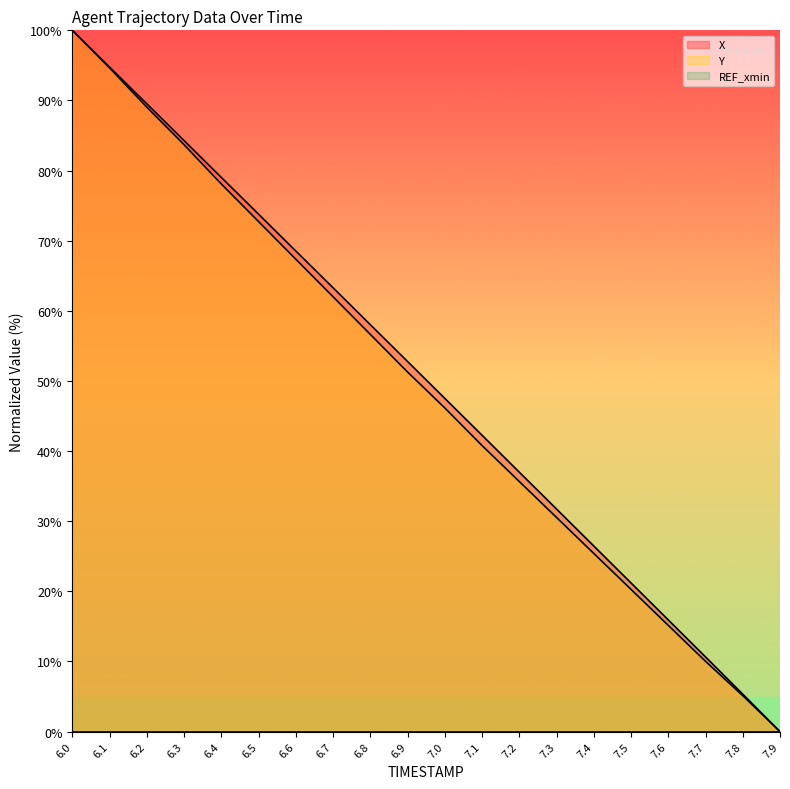

What position from the right is 6.2?

18